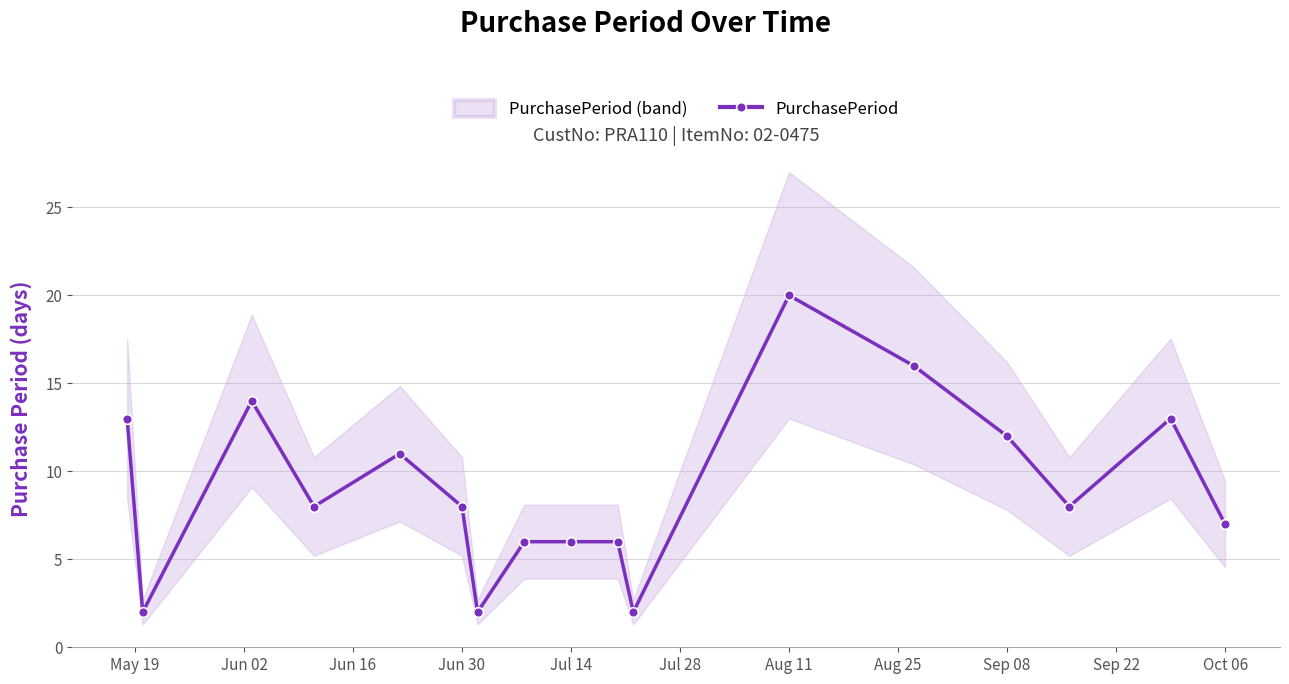

Is it true that PurchasePeriod equals 8 at Jul 14?

False